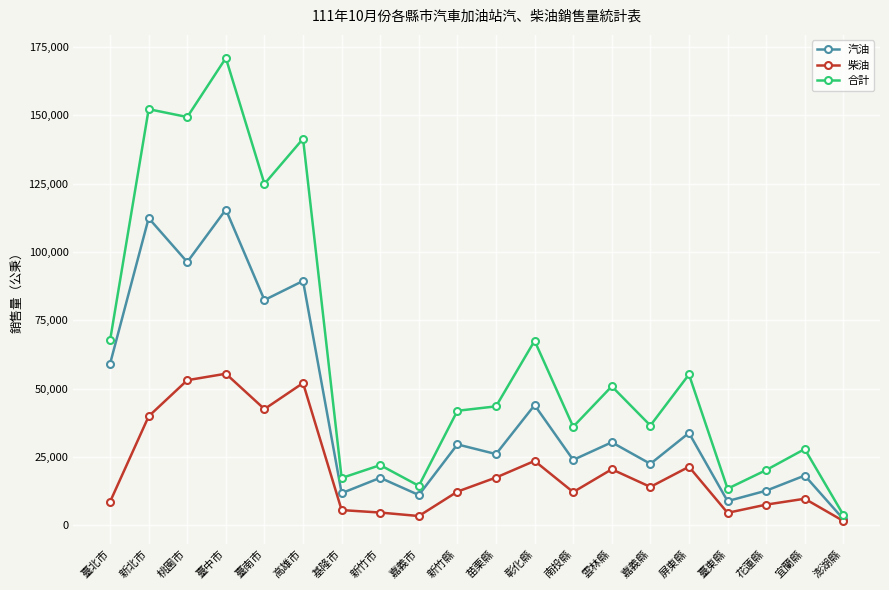

Is it true that 合計 equals 79187 at 新北市?

False